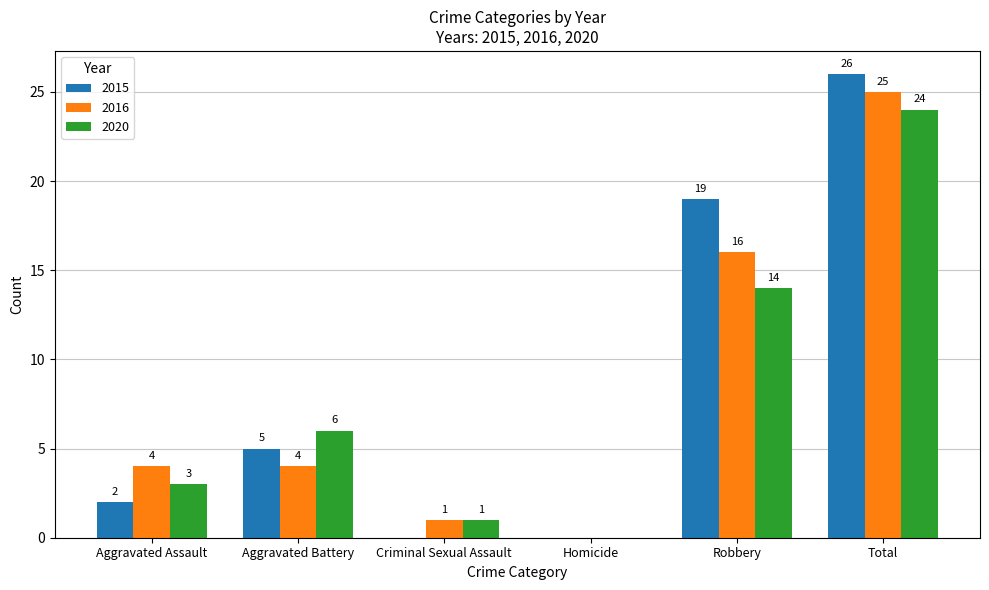

The 2016 series shows 4 at Aggravated Battery. True or false?

True